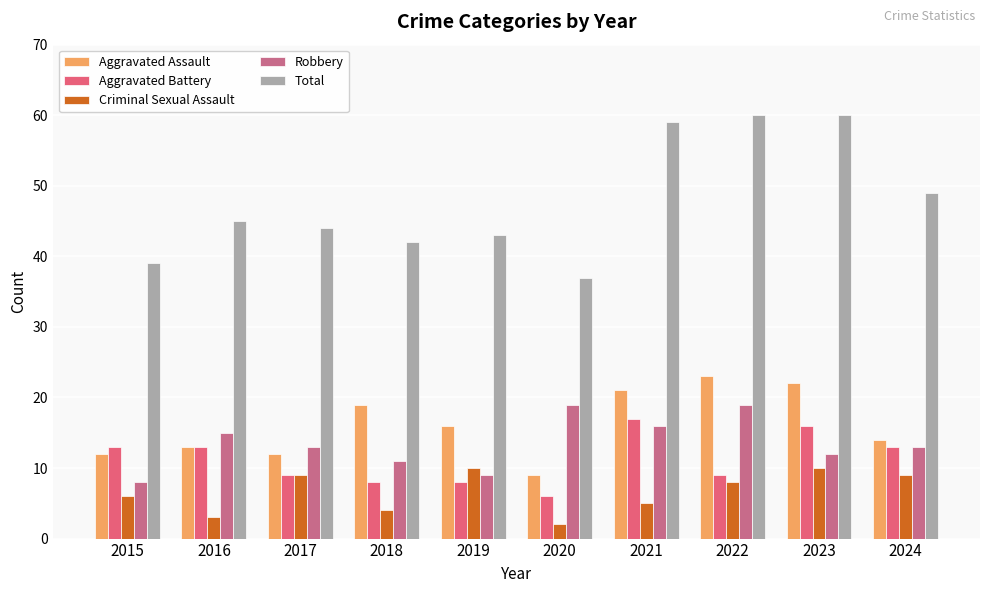

Reading right to left, list all the values displayed in this chart.

Aggravated Assault: 14	22	23	21	9	16	19	12	13	12
Aggravated Battery: 13	16	9	17	6	8	8	9	13	13
Criminal Sexual Assault: 9	10	8	5	2	10	4	9	3	6
Robbery: 13	12	19	16	19	9	11	13	15	8
Total: 49	60	60	59	37	43	42	44	45	39